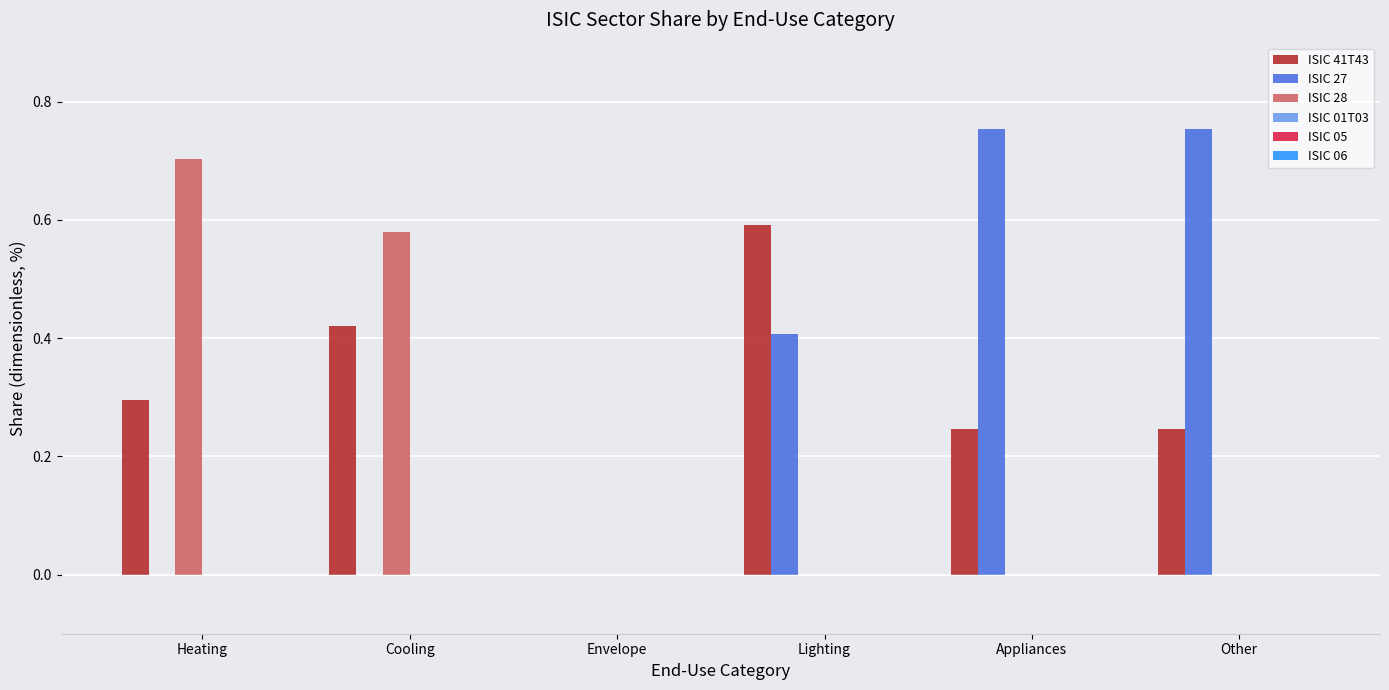

How many groups of bars are there?

6